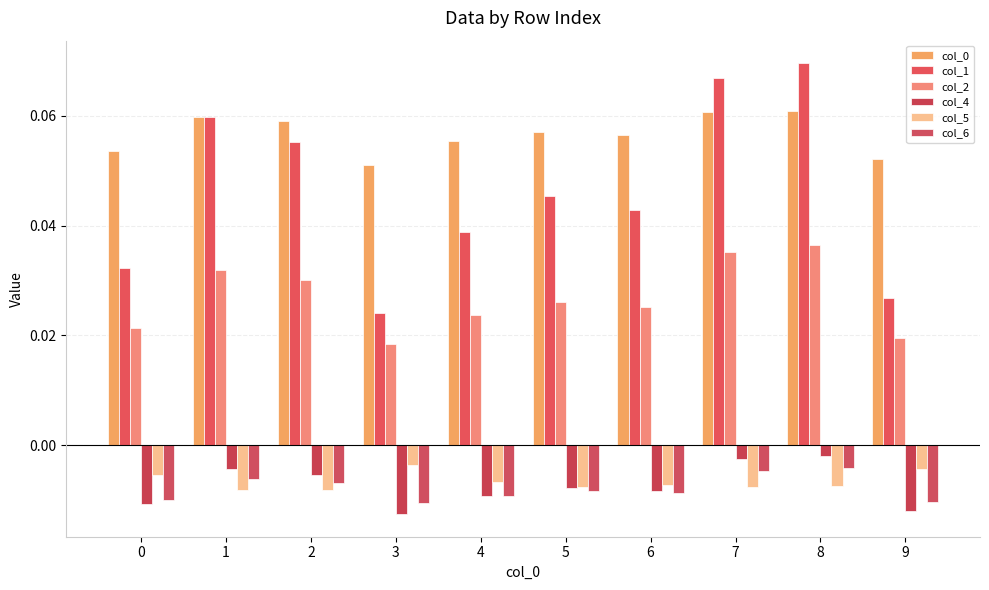

Between 0 and 1, which is larger?

1